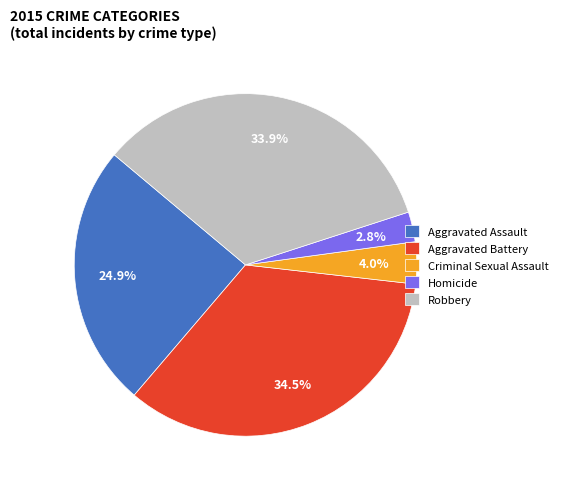

To the nearest percent, what portion does Criminal Sexual Assault represent?

4%